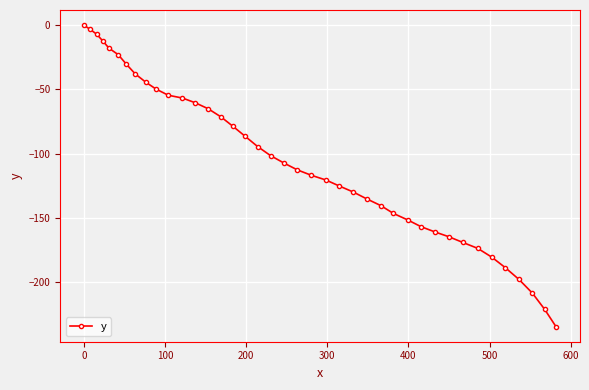

Reading left to right, extract all data points from this chart.

0.0	-3.3	-7.1	-12.4	-18.0	-23.0	-30.2	-38.0	-44.6	-49.9	-54.6	-56.8	-60.4	-65.1	-71.4	-78.8	-86.6	-94.5	-101.6	-107.4	-112.7	-116.9	-120.6	-125.2	-129.9	-135.2	-140.5	-146.6	-151.7	-156.9	-161.0	-164.7	-169.1	-173.8	-180.6	-188.7	-198.0	-208.6	-221.1	-234.7